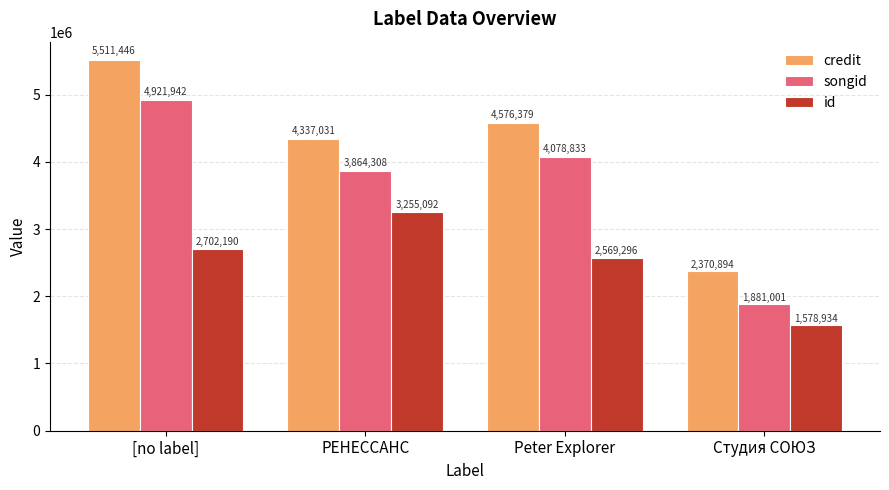

List the labels in order of songid value, smallest first.

Студия СОЮЗ, РЕНЕССАНС, Peter Explorer, [no label]